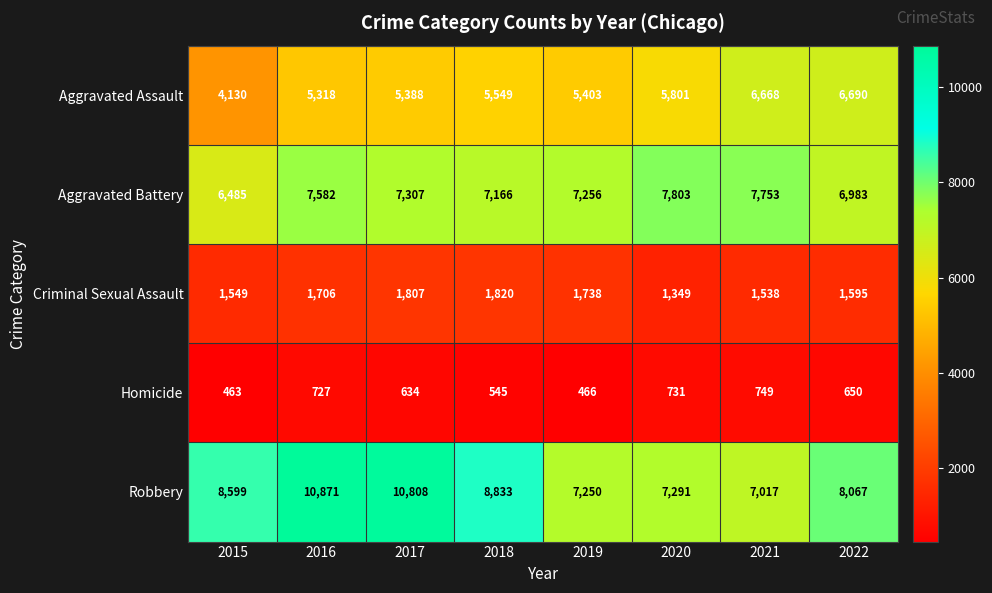

What is the difference between the highest and lowest values at 2022?

7417